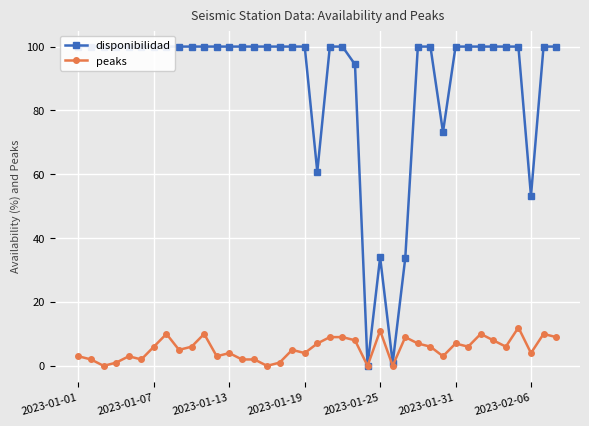

Is this an area chart (filled region under the line)?

No